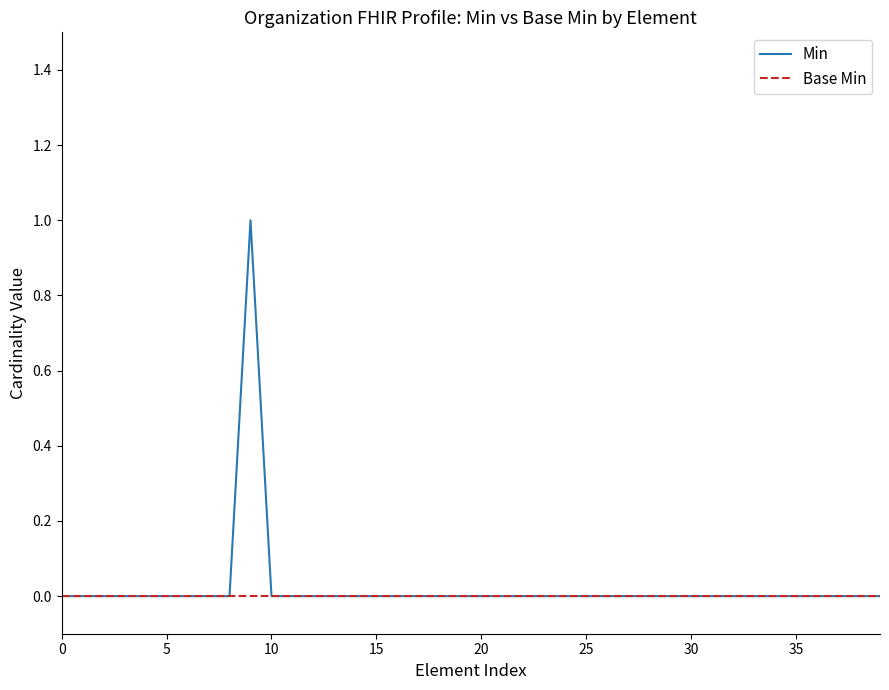

List the series in order of their peak value, highest first.

Min, Base Min